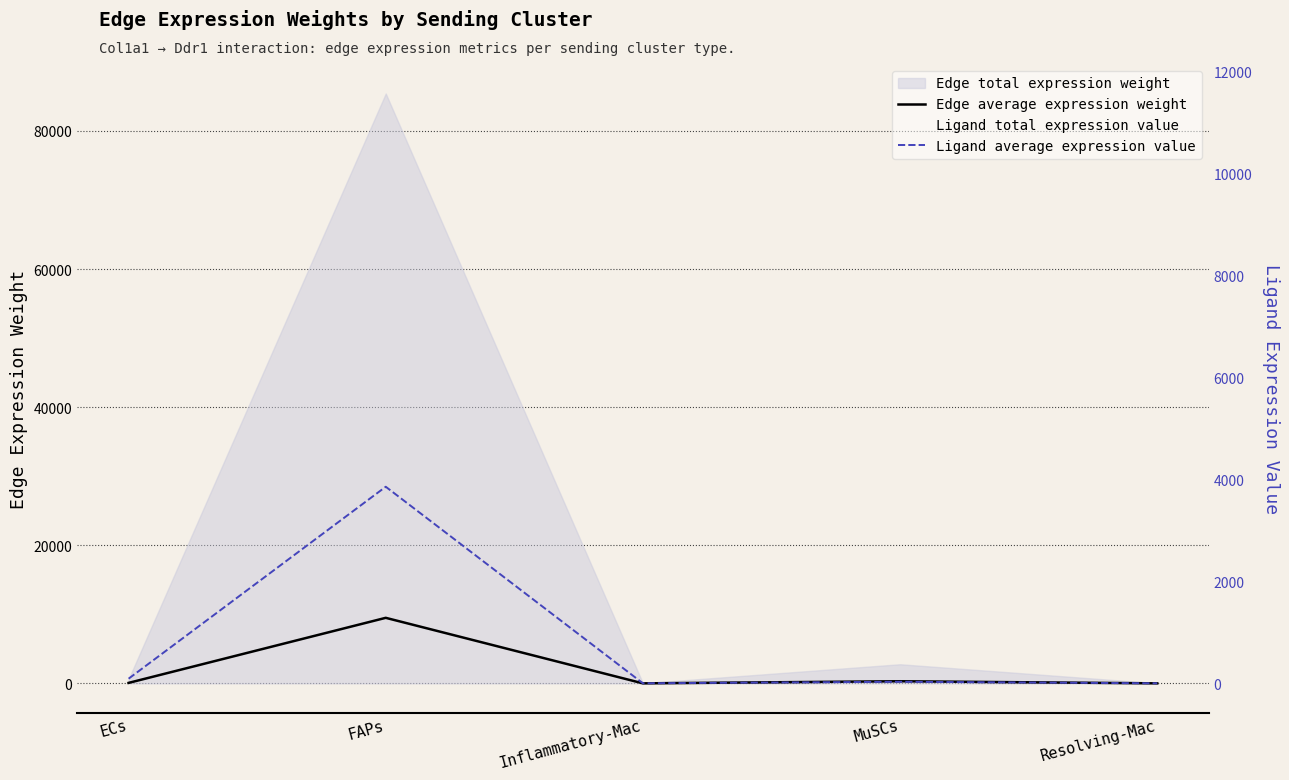

At which category does Ligand average expression value reach its first local peak?

FAPs